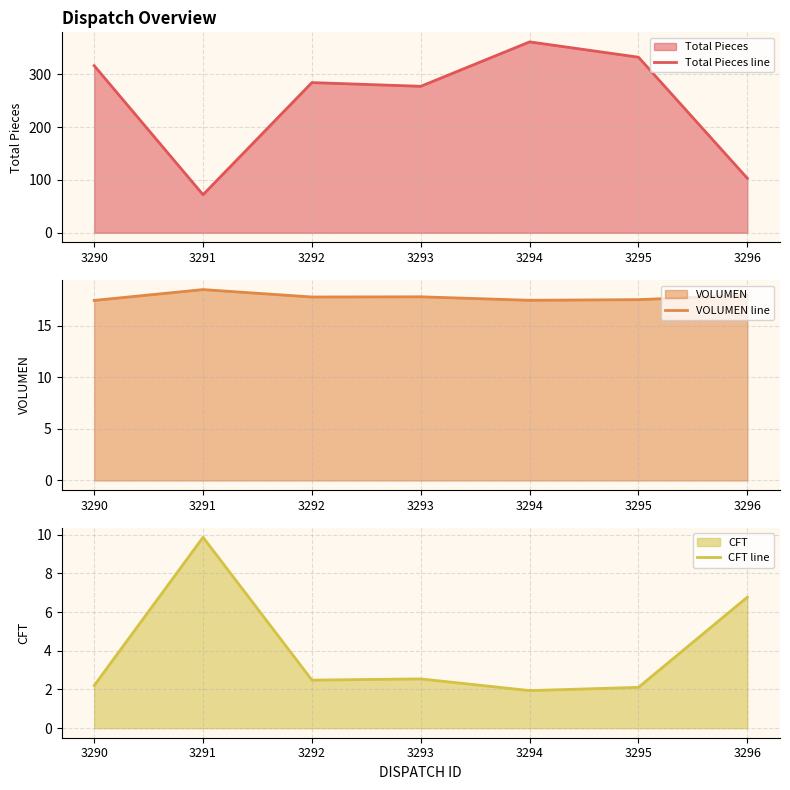

What is the sum of the Total Pieces line values at 3296 and 3290?

419